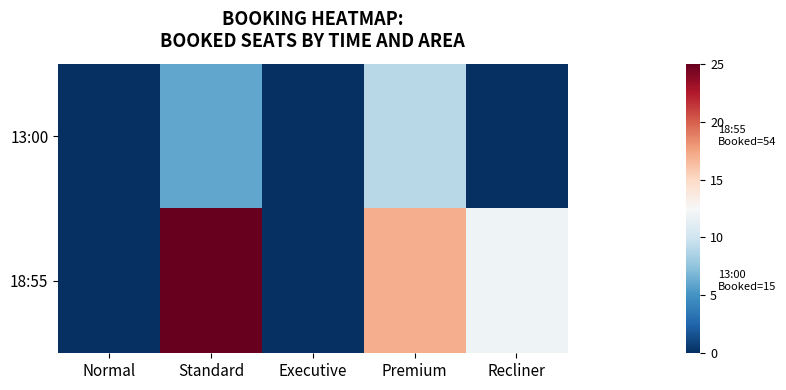

Reading left to right, transcribe all the data shown in this chart.

13:00: Normal=0	Standard=6	Executive=0	Premium=9	Recliner=0
18:55: Normal=0	Standard=25	Executive=0	Premium=17	Recliner=12